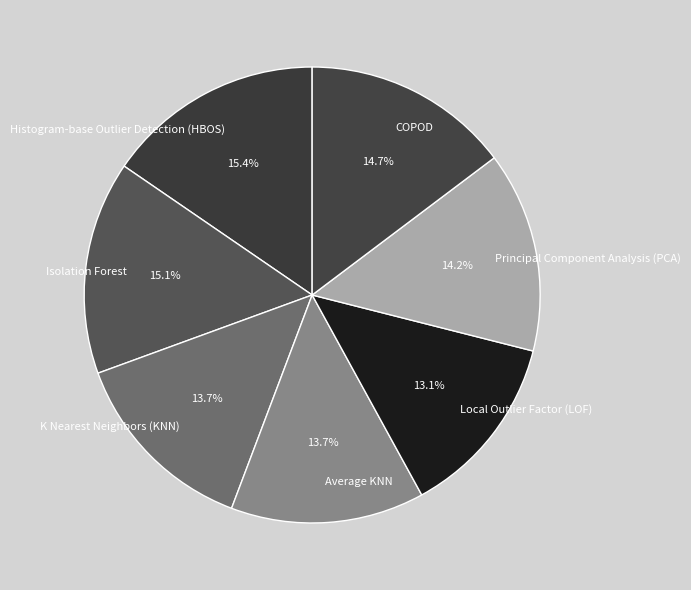

Which has a higher value, Average KNN or Isolation Forest?

Isolation Forest